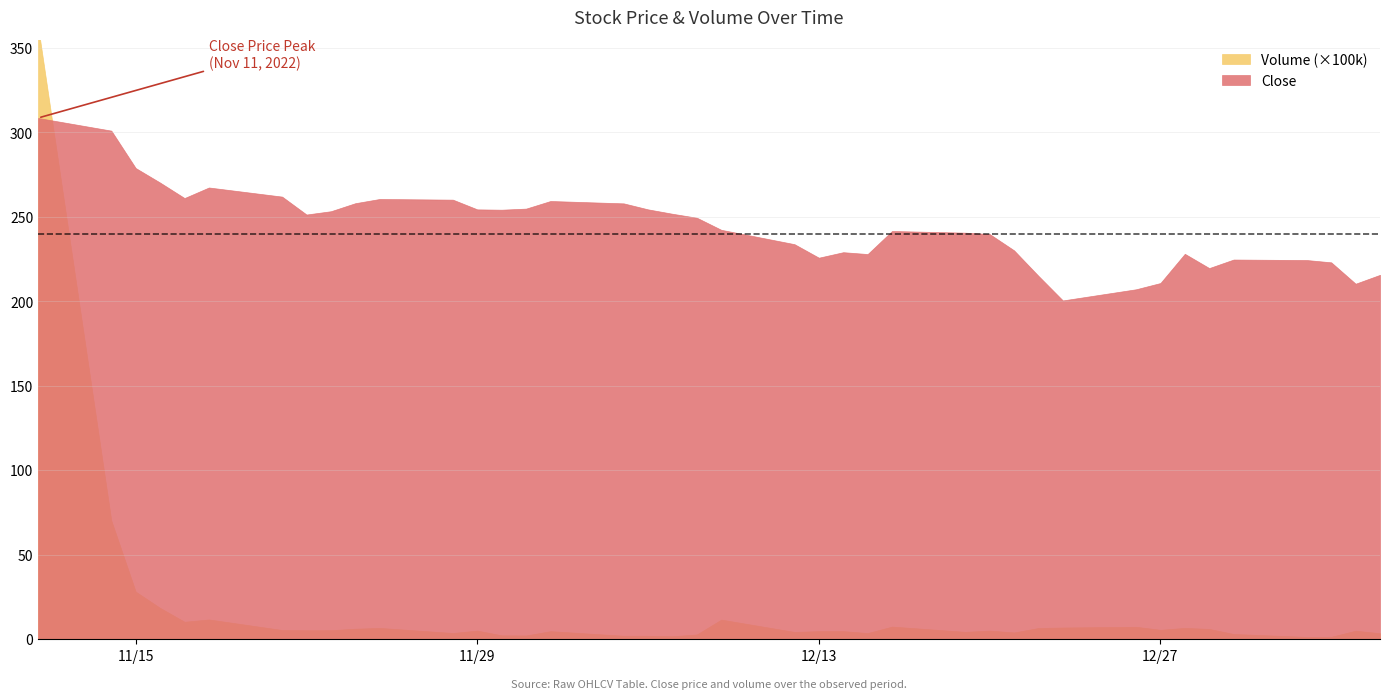

List the labels in order of Close value, largest first.

2022-11-11, 2022-11-14, 2022-11-15, 2022-11-16, 2022-11-18, 2022-11-21, 2022-11-17, 2022-11-25, 2022-11-28, 2022-12-02, 2022-11-24, 2022-12-05, 2022-12-01, 2022-11-29, 2022-12-06, 2022-11-30, 2022-11-23, 2022-12-07, 2022-11-22, 2022-12-08, 2022-12-09, 2022-12-16, 2022-12-19, 2022-12-20, 2022-12-12, 2022-12-21, 2022-12-14, 2022-12-28, 2022-12-15, 2022-12-13, 2022-12-30, 2023-01-02, 2023-01-03, 2022-12-29, 2023-01-05, 2022-12-22, 2022-12-27, 2023-01-04, 2022-12-26, 2022-12-23